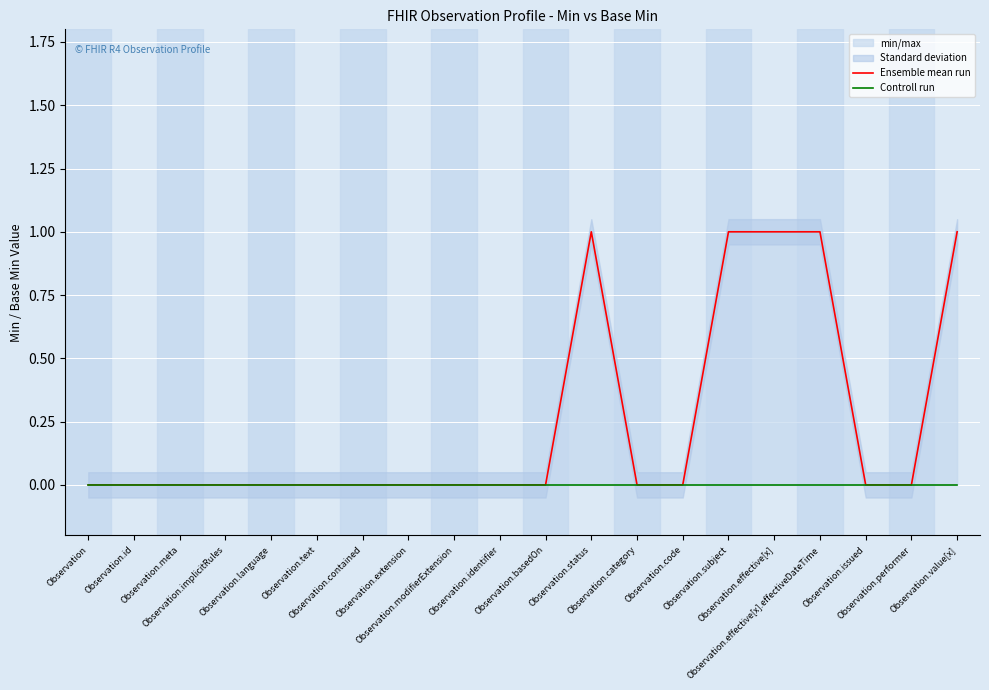

Is this an area chart (filled region under the line)?

No